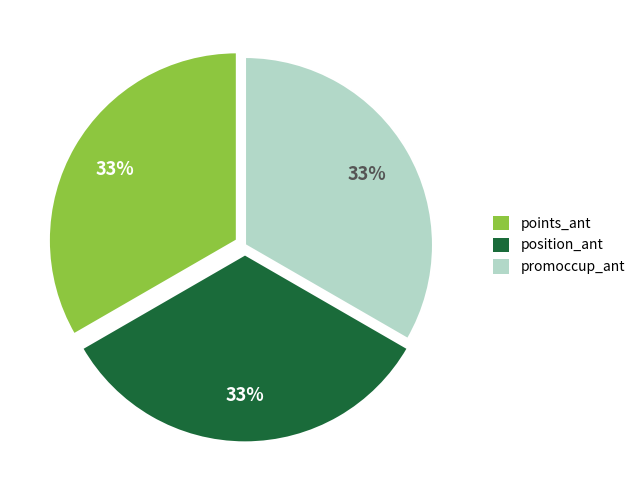

How many segments does this pie chart have?

3